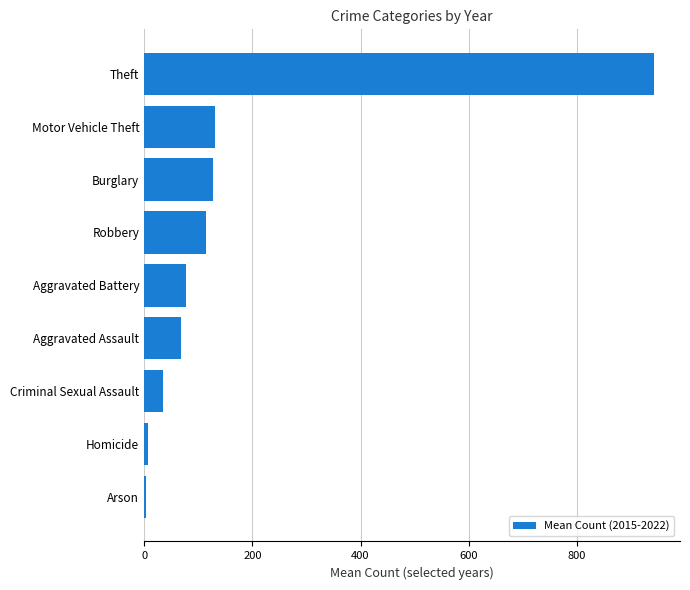

Are the bars grouped side by side (vs. stacked)?

No